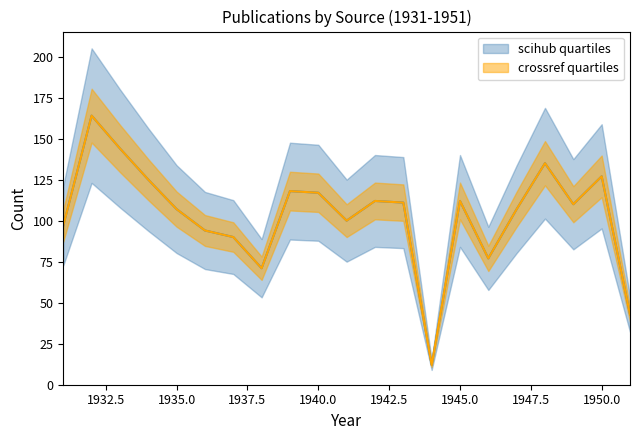

At how many categories does at least one series exceed 163?

1